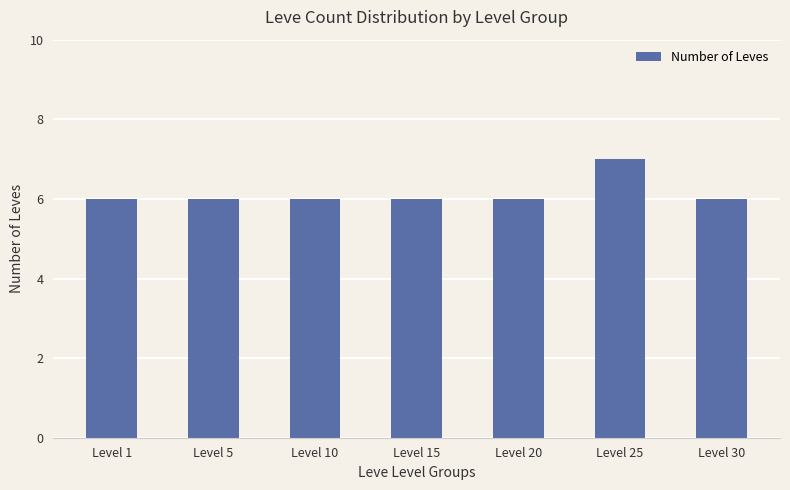

Is it true that the value at Level 5 is 3?

False